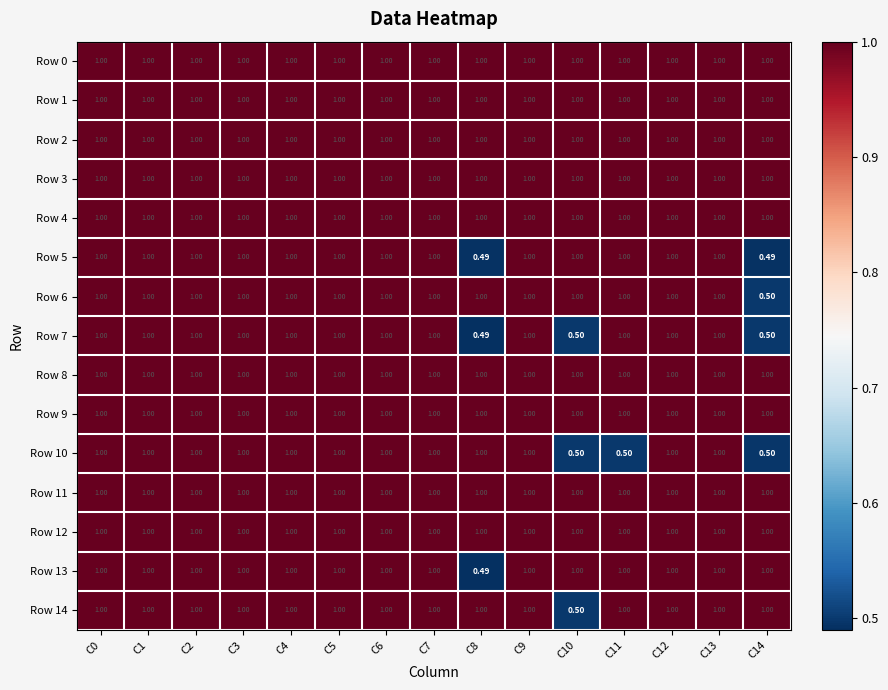

Is the value of Row 6 at C13 greater than the value of Row 14 at C10?

Yes